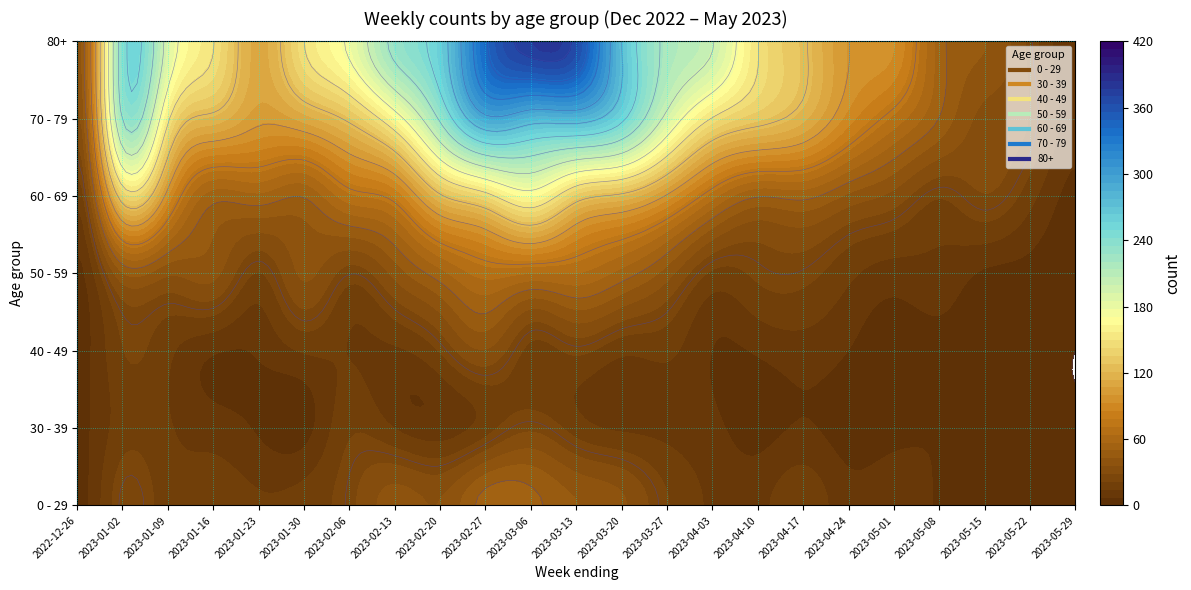

How many distinct data groups are displayed?

7